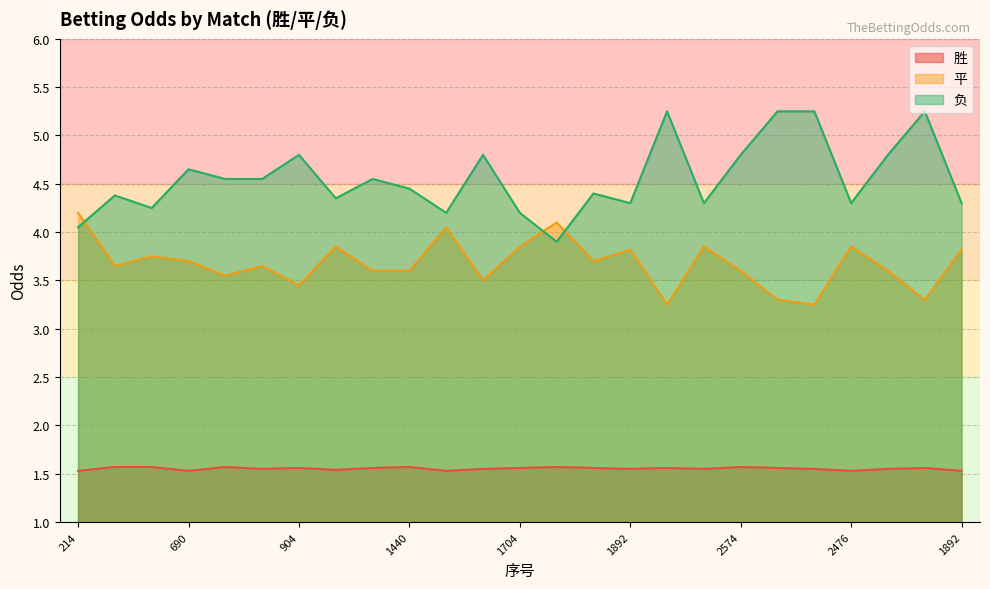

List the series in order of their peak value, highest first.

负, 平, 胜